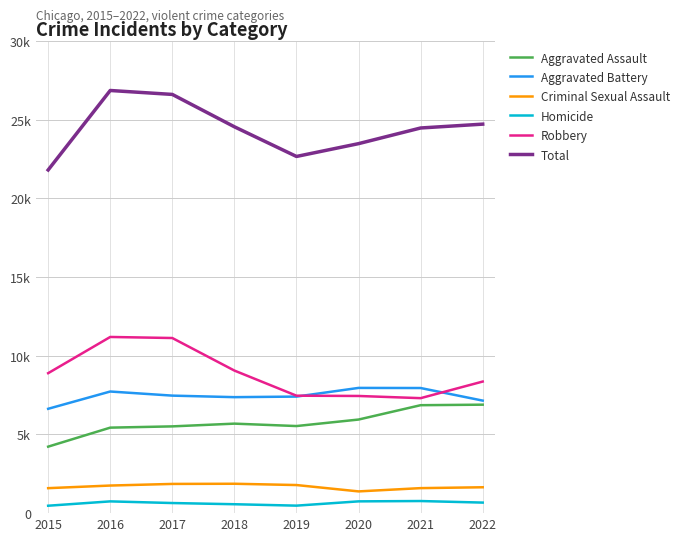

What are all the series names shown in the legend?

Aggravated Assault, Aggravated Battery, Criminal Sexual Assault, Homicide, Robbery, Total